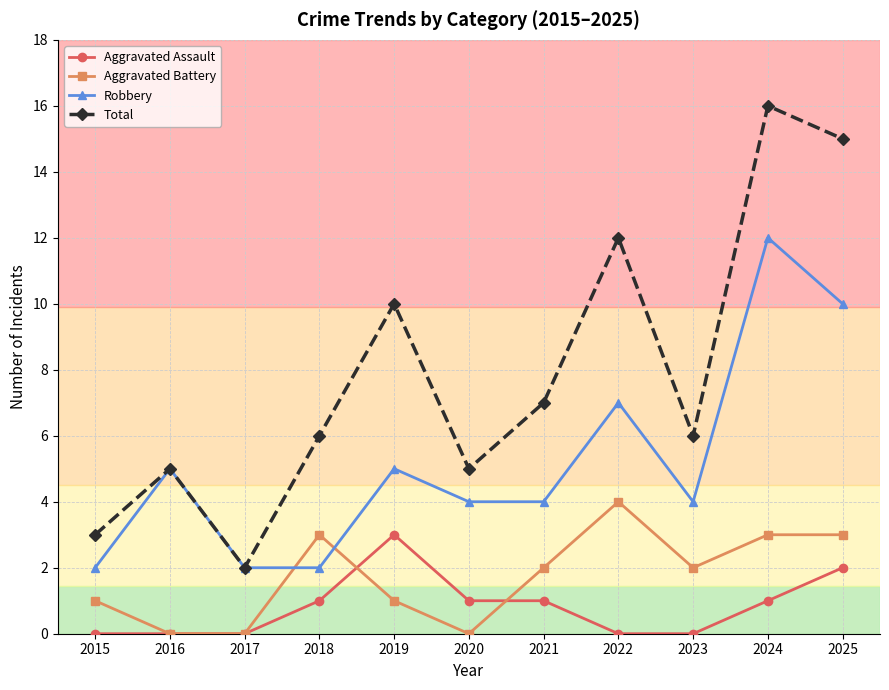

True or false: Aggravated Assault has more than 0 points higher than both neighbors.

True